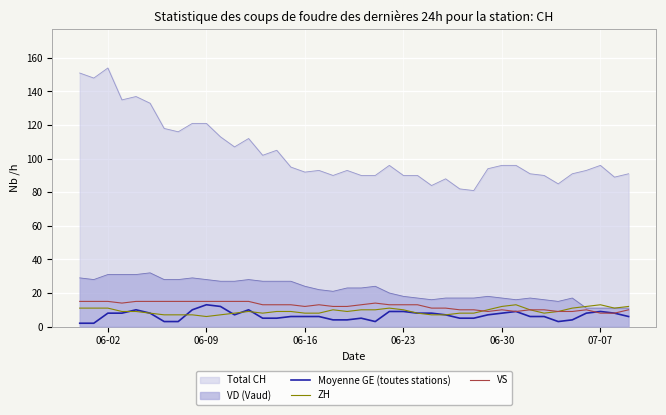

What are all the series names shown in the legend?

Total CH, VD (Vaud), Moyenne GE (toutes stations), ZH, VS